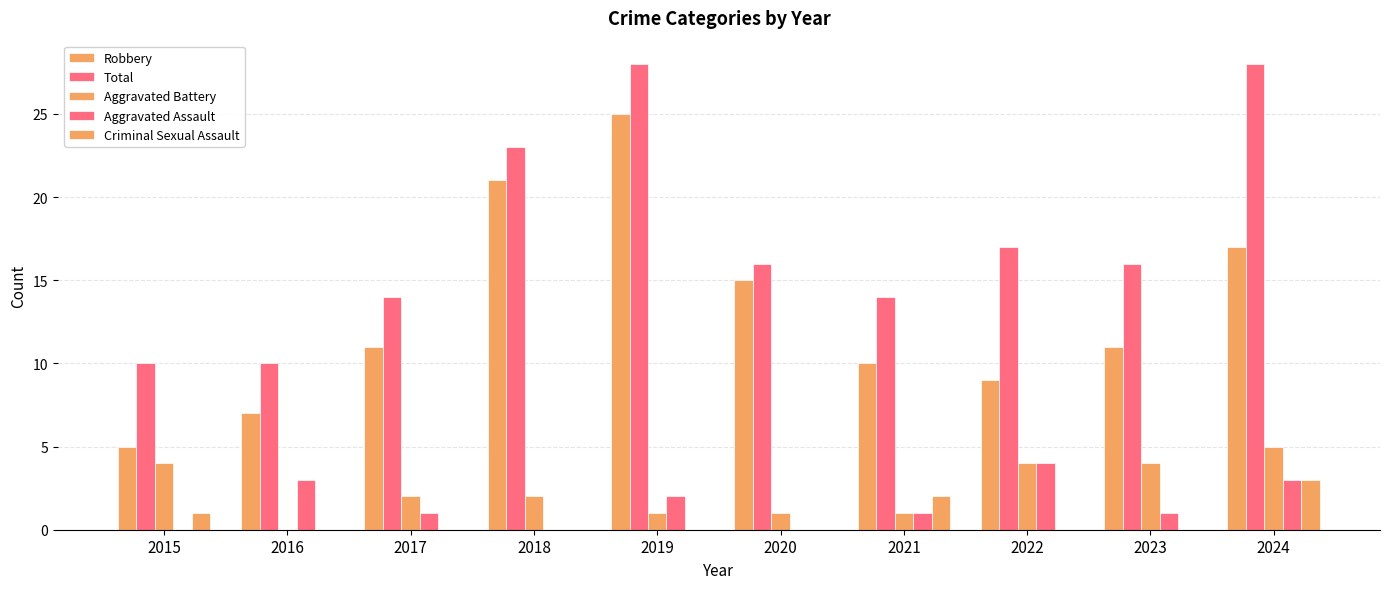

How many data points does each series have?

10